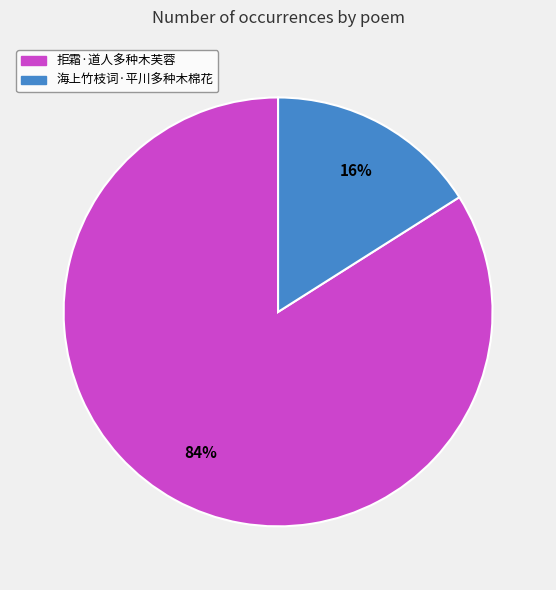

True or false: 拒霜·道人多种木芙蓉 accounts for 99% of the total.

False